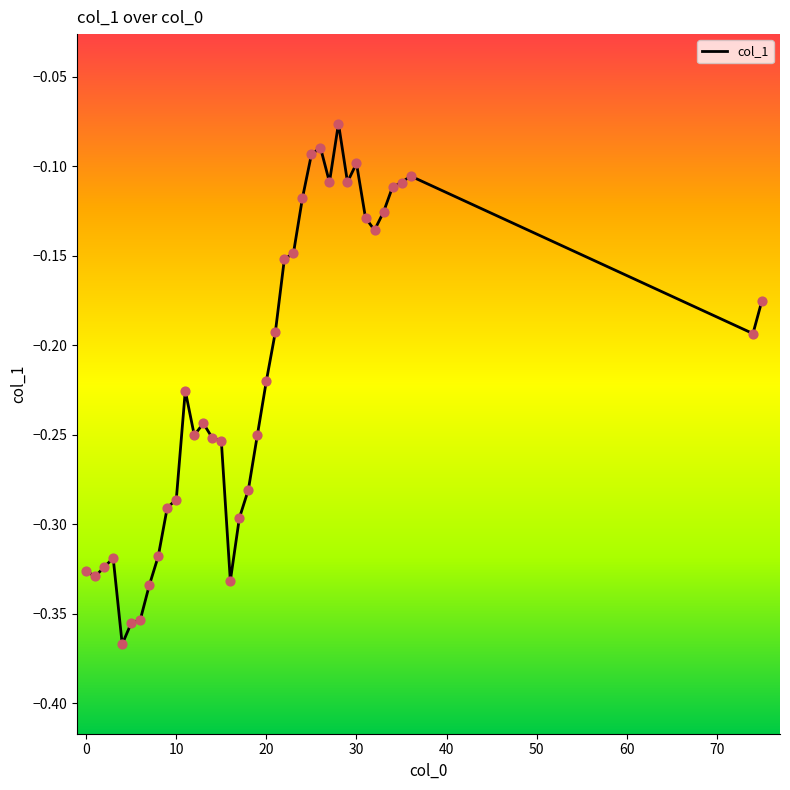

What is the difference between the maximum and minimum values?

0.3